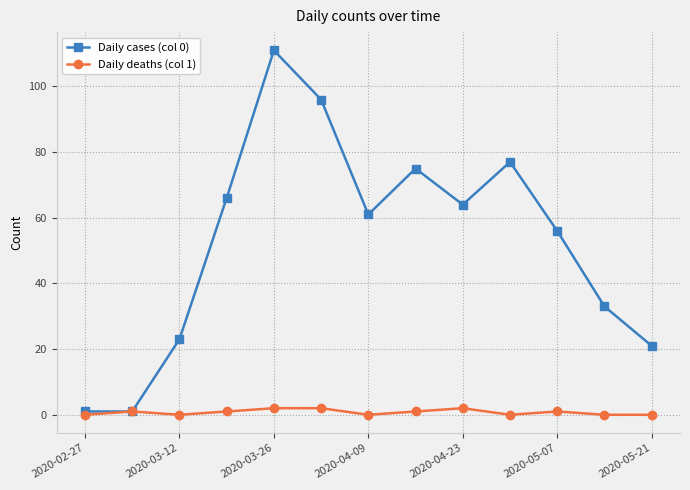

Reading right to left, transcribe all the data shown in this chart.

Daily cases (col 0): 21	33	56	77	64	75	61	96	111	66	23	1	1
Daily deaths (col 1): 0	0	1	0	2	1	0	2	2	1	0	1	0